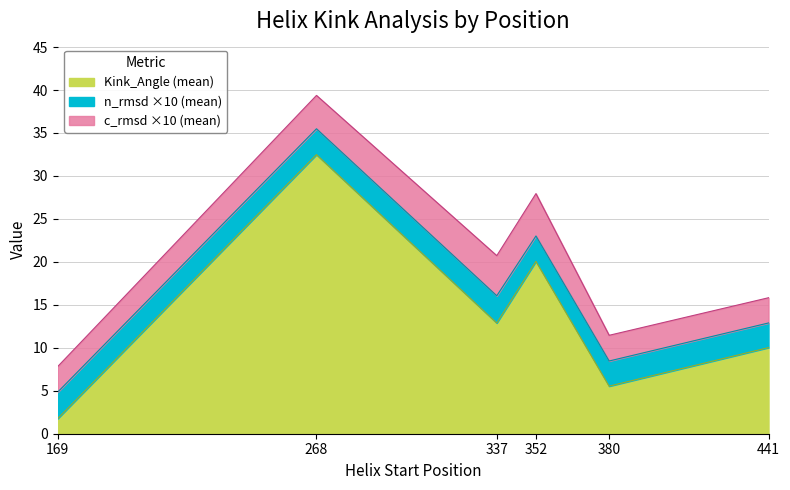

True or false: n_rmsd and Kink_Angle intersect in this chart.

False